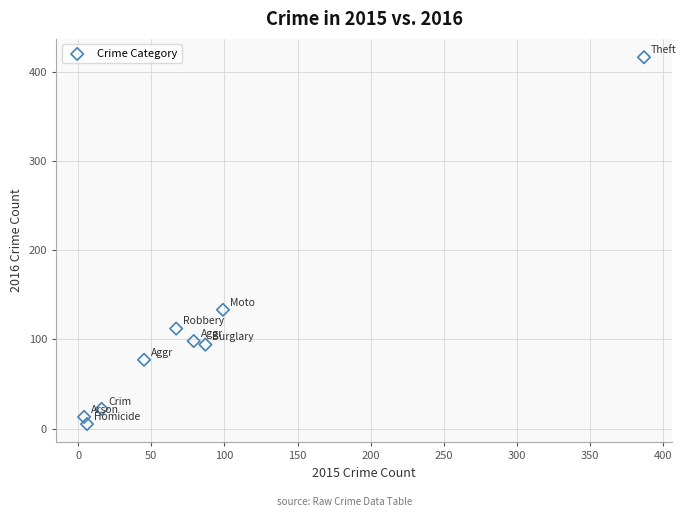

What is the range of Y values (max minus min)?

411